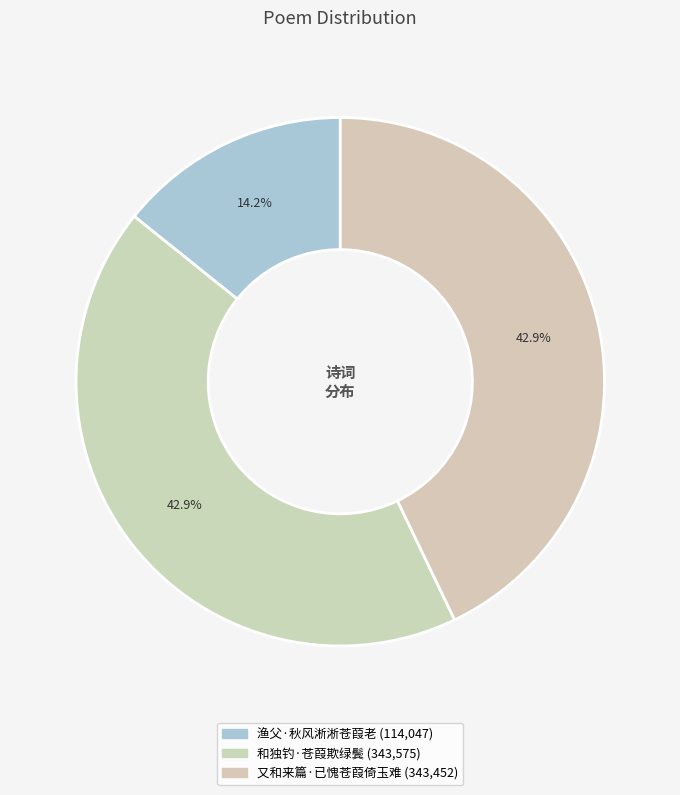

Approximately how many times larger is the value at 渔父·秋风淅淅苍葭老 compared to 和独钓·苍葭欺绿鬓?

0.3